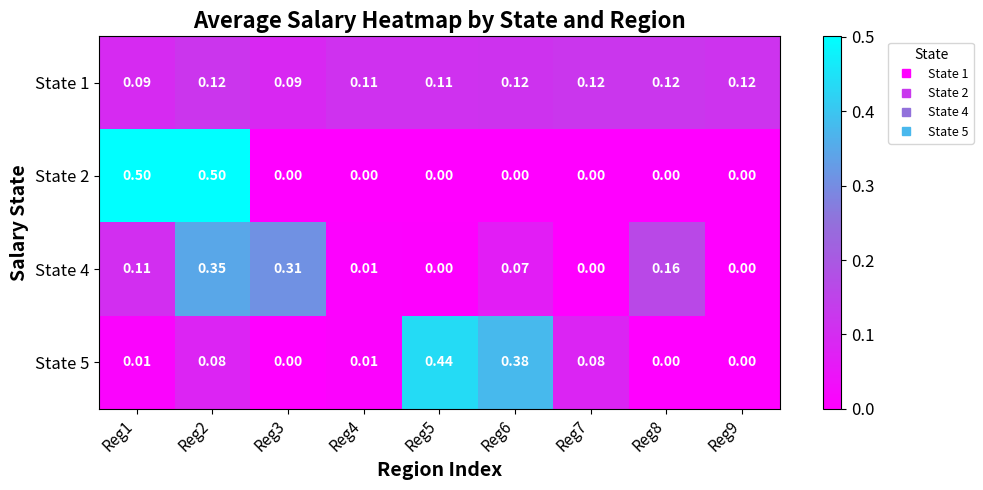

What is the total value across all series at Reg5?

0.6